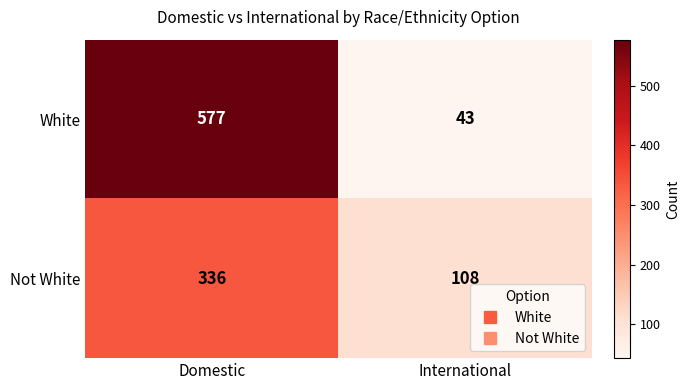

What is the approximate value of White at Domestic?

577